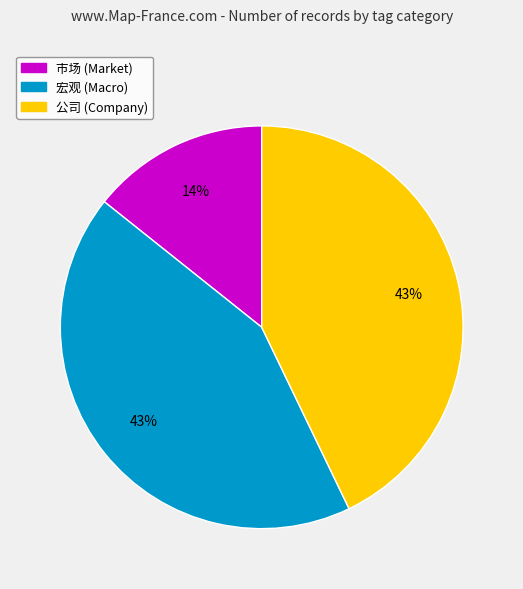

What percentage is the 宏观 (Macro) slice, to the nearest percent?

43%